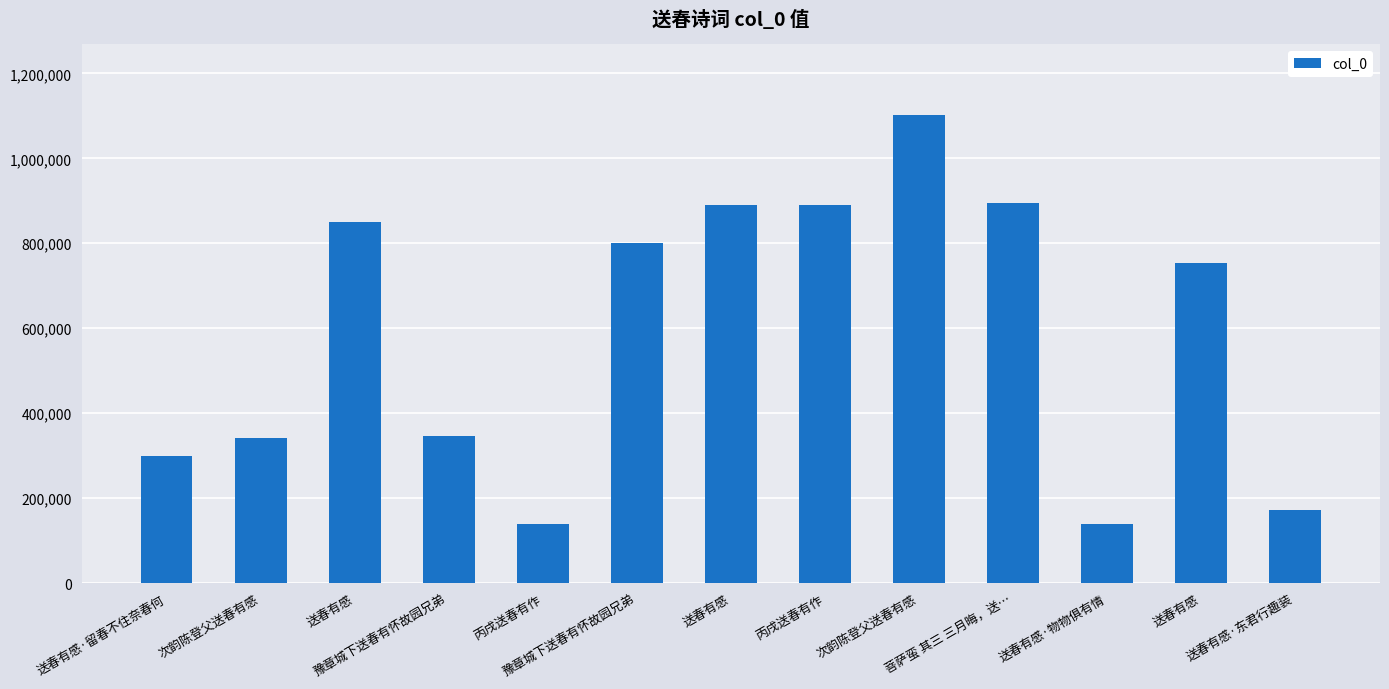

Reading right to left, extract all data points from this chart.

171219	754386	138240	895638	1102718	889474	889597	799806	138244	345809	849851	340437	299178